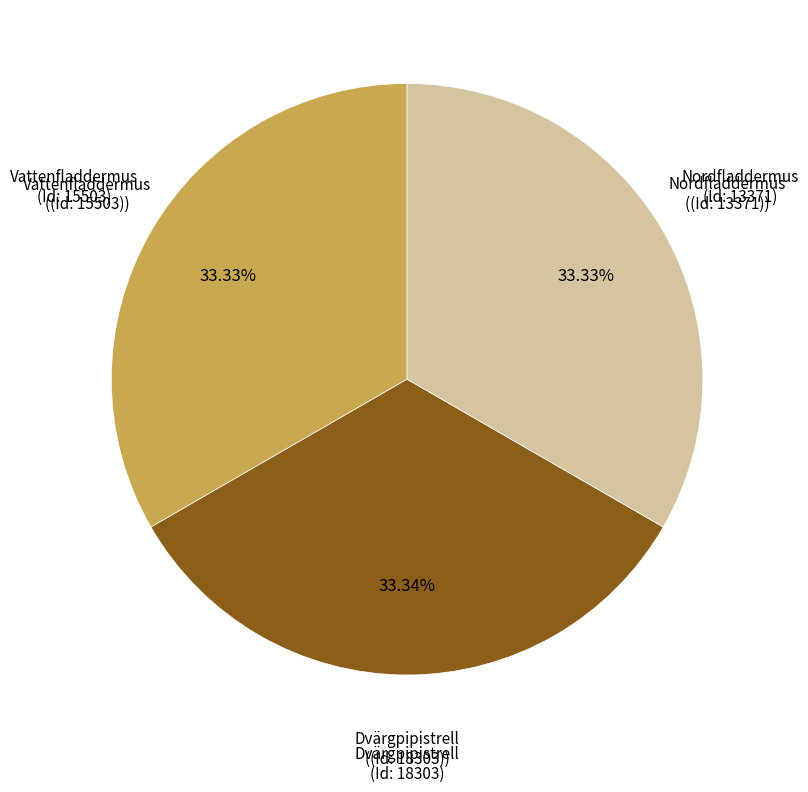

Does any single category account for the majority?

No